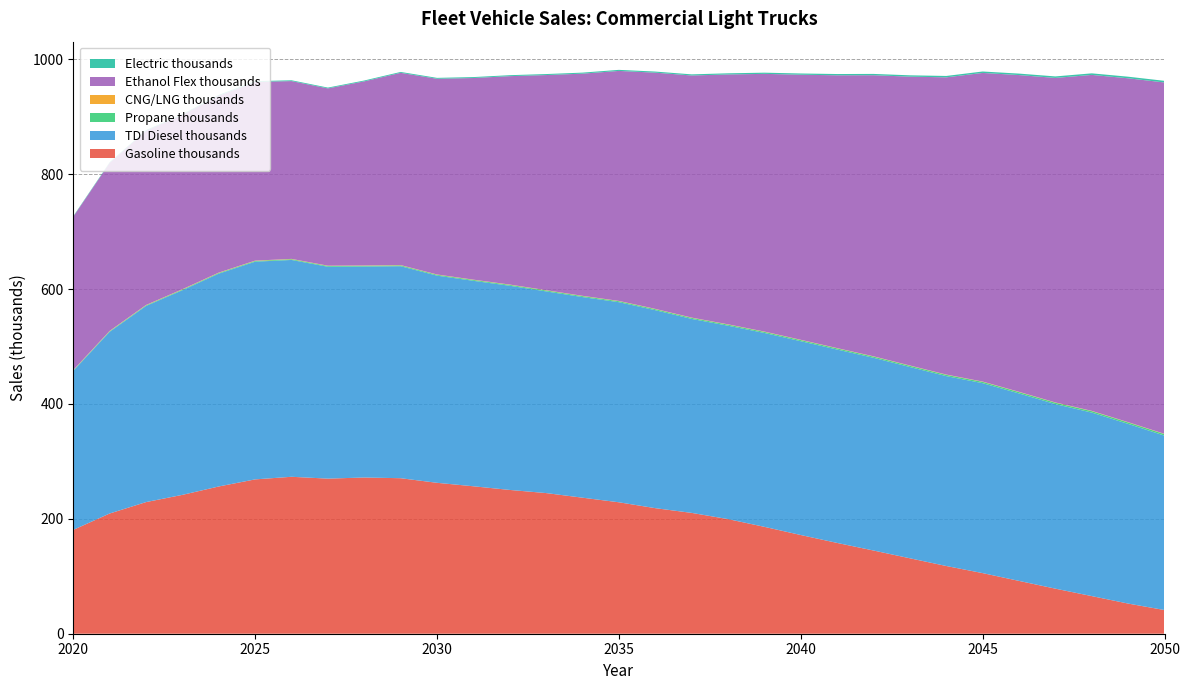

Reading left to right, transcribe all the data shown in this chart.

Gasoline thousands: 2020=180.7	2021=209.3	2022=229.1	2023=241.7	2024=256.3	2025=268.6	2026=273.2	2027=270.0	2028=271.9	2029=270.7	2030=262.7	2031=256.6	2032=250.3	2033=244.8	2034=236.8	2035=228.8	2036=218.6	2037=210.3	2038=199.5	2039=186.0	2040=171.8	2041=158.0	2042=144.8	2043=131.3	2044=117.9	2045=105.5	2046=91.9	2047=78.4	2048=65.5	2049=52.5	2050=41.2
TDI Diesel thousands: 2020=276.8	2021=316.2	2022=341.4	2023=356.2	2024=370.5	2025=378.9	2026=377.4	2027=368.8	2028=367.2	2029=369.0	2030=360.7	2031=357.6	2032=355.4	2033=351.0	2034=349.2	2035=348.3	2036=344.6	2037=337.6	2038=336.6	2039=337.5	2040=337.3	2041=336.6	2042=335.4	2043=332.9	2044=330.5	2045=330.6	2046=326.3	2047=321.2	2048=319.4	2049=312.7	2050=303.5
Propane thousands: 2020=0.8	2021=0.9	2022=1.0	2023=1.1	2024=1.2	2025=1.2	2026=1.3	2027=1.3	2028=1.4	2029=1.4	2030=1.5	2031=1.5	2032=1.6	2033=1.6	2034=1.7	2035=1.7	2036=1.8	2037=1.8	2038=1.9	2039=1.9	2040=2.0	2041=2.0	2042=2.1	2043=2.2	2044=2.2	2045=2.3	2046=2.4	2047=2.4	2048=2.5	2049=2.6	2050=2.6
CNG/LNG thousands: 2020=0.6	2021=0.6	2022=0.6	2023=0.6	2024=0.6	2025=0.6	2026=0.6	2027=0.5	2028=0.5	2029=0.5	2030=0.5	2031=0.5	2032=0.5	2033=0.5	2034=0.5	2035=0.5	2036=0.5	2037=0.5	2038=0.5	2039=0.5	2040=0.5	2041=0.5	2042=0.5	2043=0.5	2044=0.5	2045=0.5	2046=0.5	2047=0.5	2048=0.5	2049=0.5	2050=0.5
Ethanol Flex thousands: 2020=266.9	2021=292.4	2022=303.1	2023=303.5	2024=307.9	2025=311.0	2026=309.5	2027=308.6	2028=320.5	2029=334.6	2030=340.6	2031=351.0	2032=362.8	2033=374.4	2034=386.7	2035=400.3	2036=411.1	2037=421.4	2038=434.9	2039=448.5	2040=461.4	2041=474.8	2042=489.3	2043=502.8	2044=517.3	2045=537.2	2046=551.3	2047=564.8	2048=584.8	2049=598.5	2050=611.6
Electric thousands: 2020=0.9	2021=1.0	2022=1.1	2023=1.2	2024=1.3	2025=1.3	2026=1.4	2027=1.4	2028=1.5	2029=1.5	2030=1.6	2031=1.6	2032=1.7	2033=1.7	2034=1.8	2035=1.8	2036=1.9	2037=1.9	2038=2.0	2039=2.1	2040=2.1	2041=2.2	2042=2.3	2043=2.3	2044=2.4	2045=2.5	2046=2.5	2047=2.6	2048=2.7	2049=2.8	2050=2.8